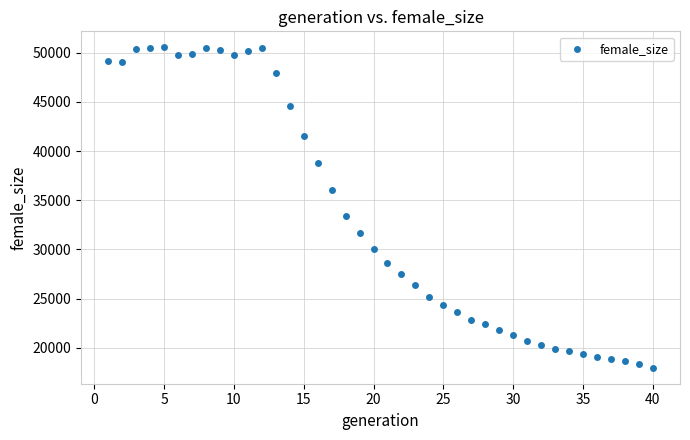

What Y value in the scatter plot is closest to 34260?

33441